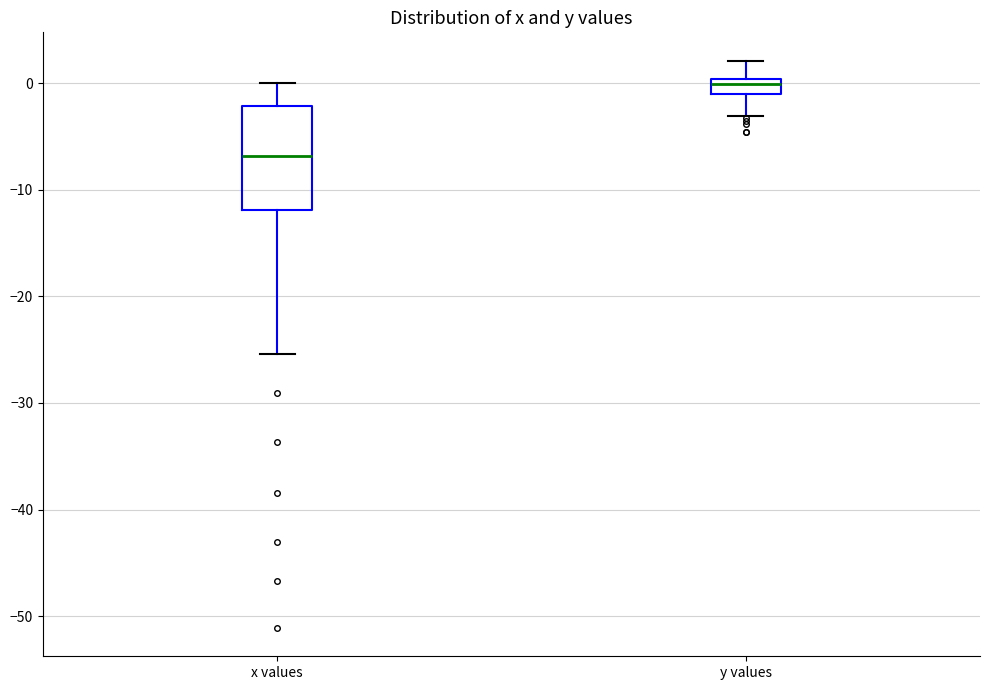

Which box is the tallest, from its lower edge to its upper edge?

x values